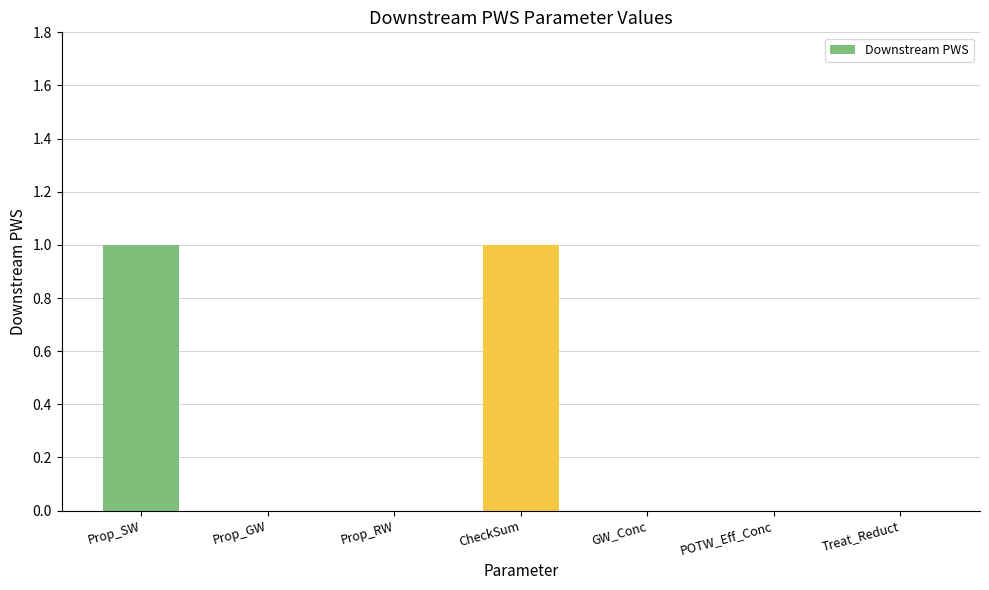

Reading left to right, extract all data points from this chart.

Prop_SW=1	Prop_GW=0	Prop_RW=0	CheckSum=1	GW_Conc=0	POTW_Eff_Conc=0	Treat_Reduct=0